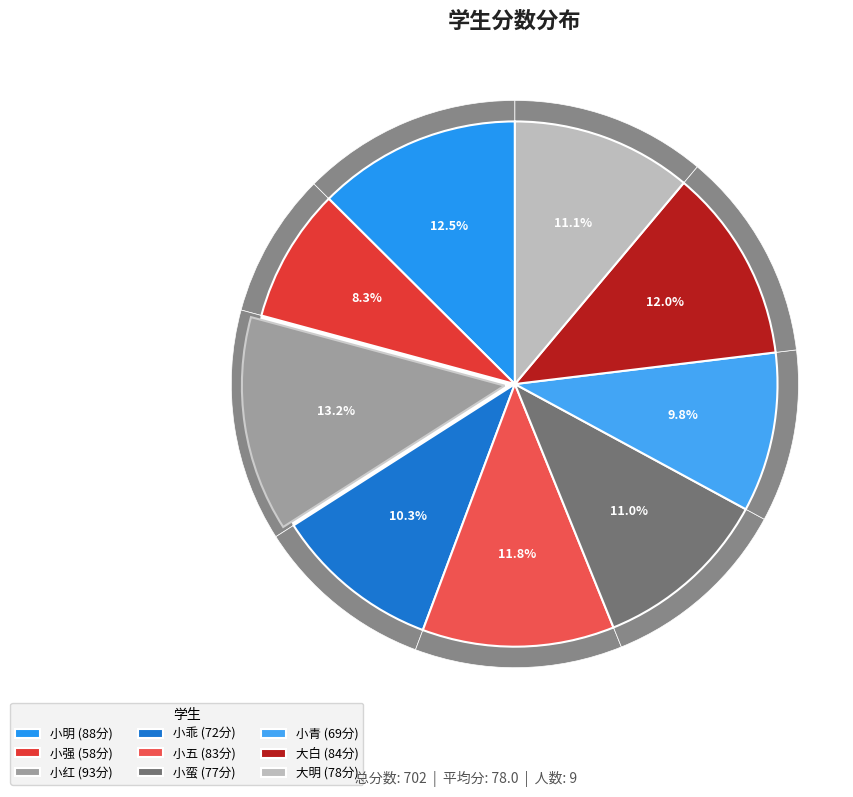

Which category has the smallest portion of the pie?

小强